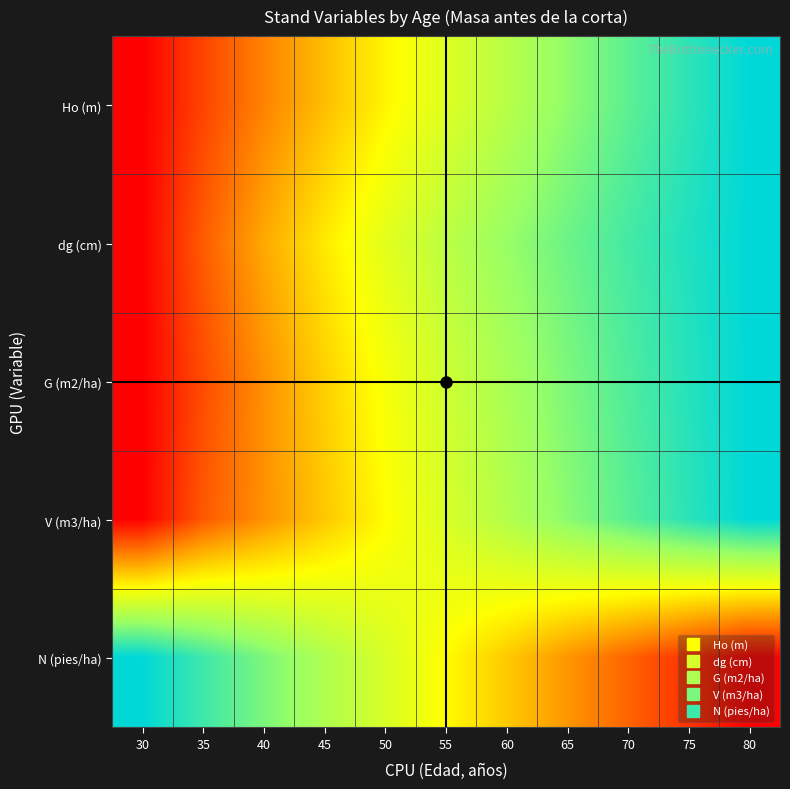

How many categories are shown in the chart?

11